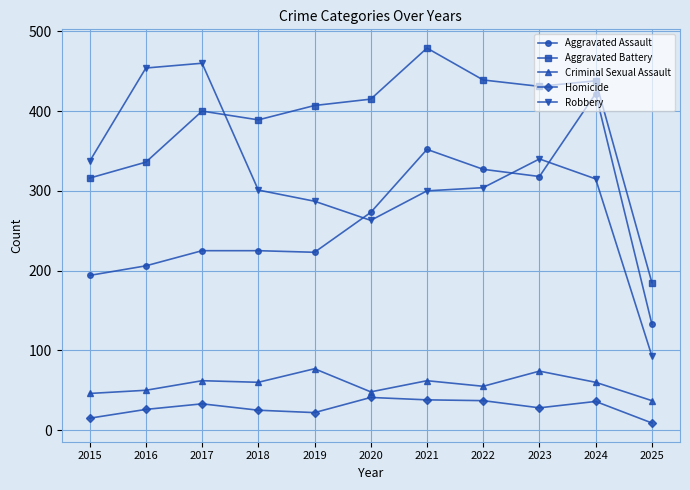

What is the sum of all Robbery values?

3454